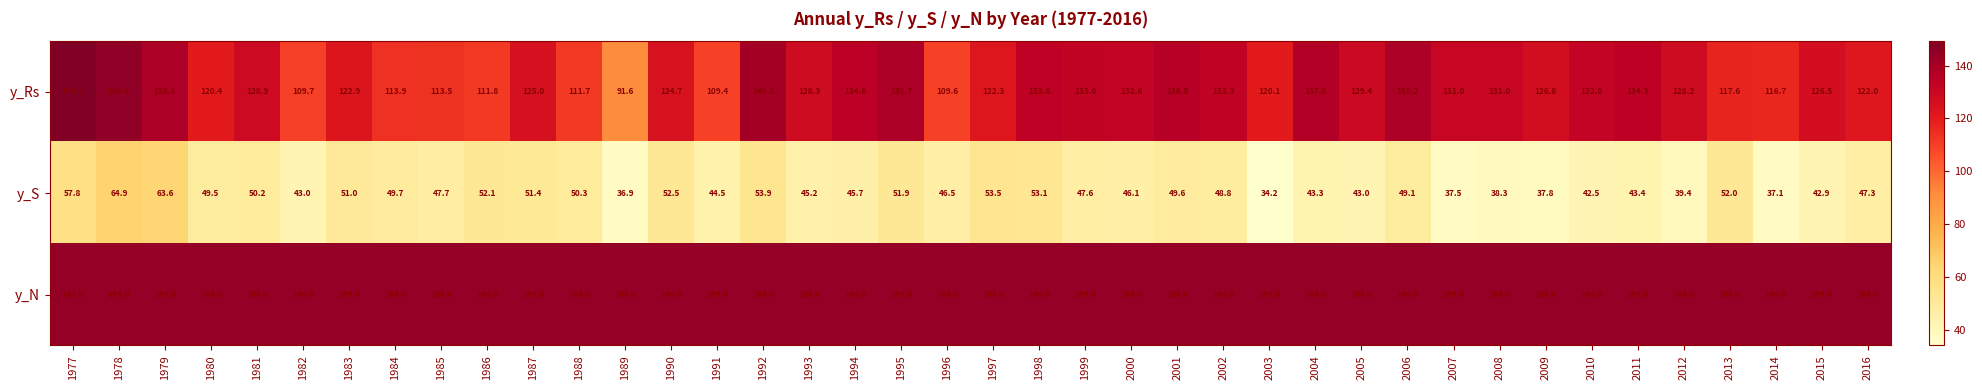

What is the spread (max minus min) of values at 2010?

101.5